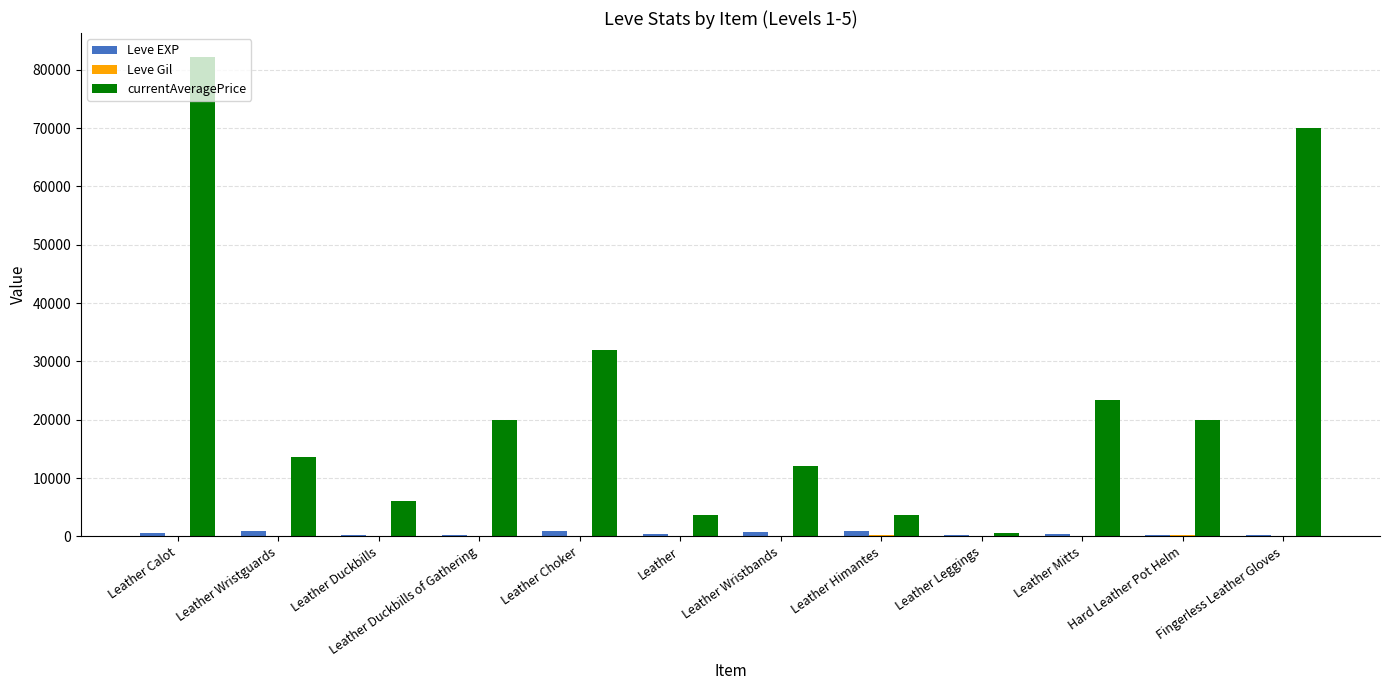

At which category is the sum across all series the highest?

Leather Calot